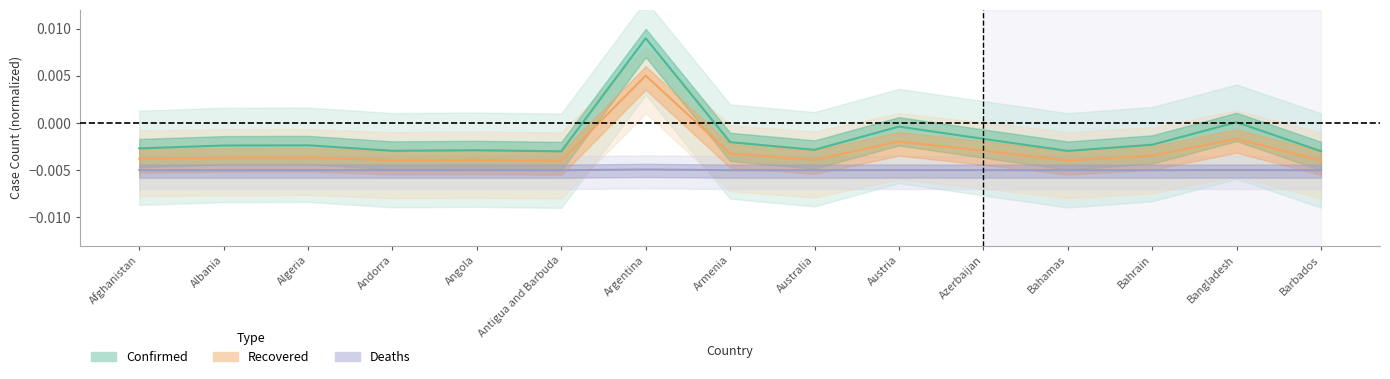

What is the label of the 11th point from the right?

Angola